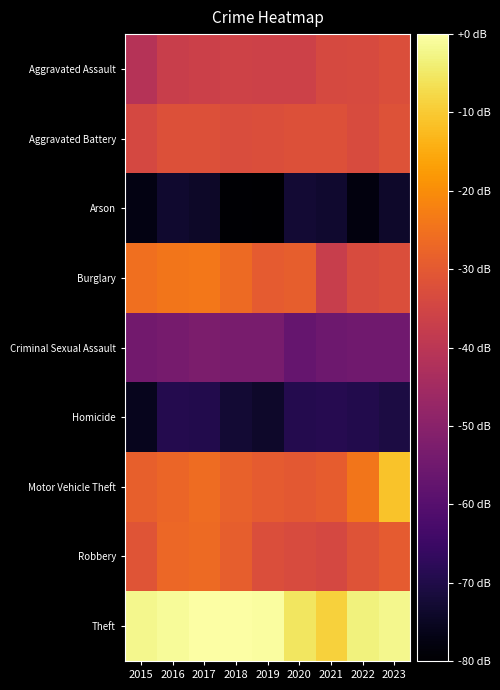

Between 2015 and 2021, which series saw the biggest shift?

Burglary